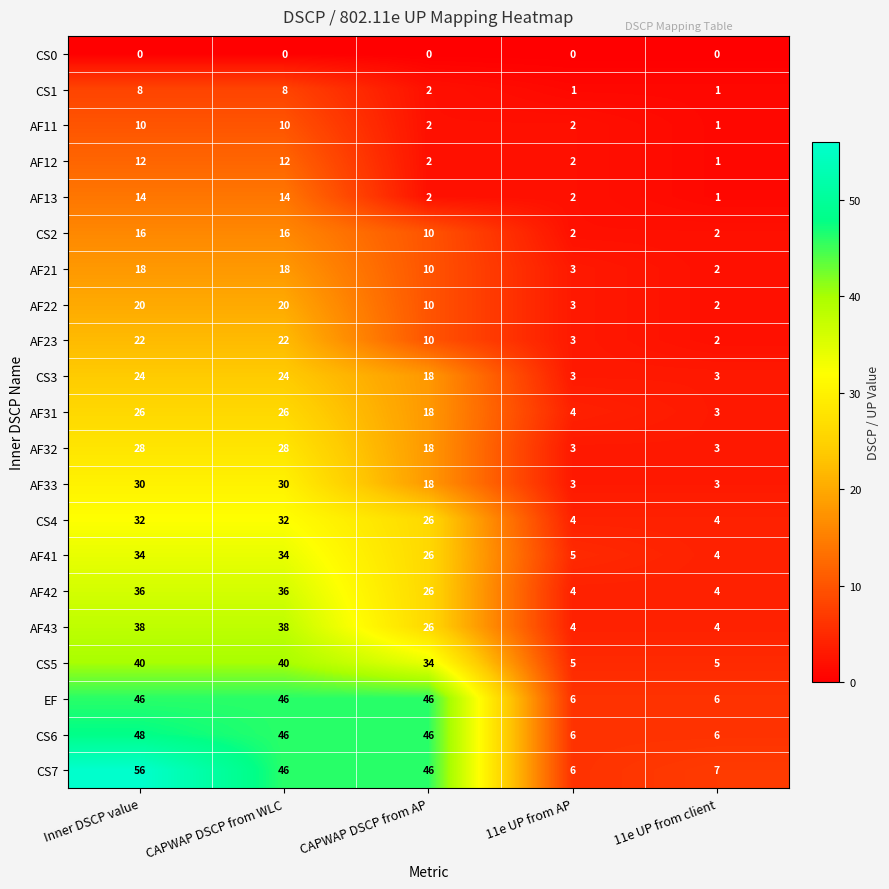

What is the sum of the AF11 values at CAPWAP DSCP from AP and Inner DSCP value?

12